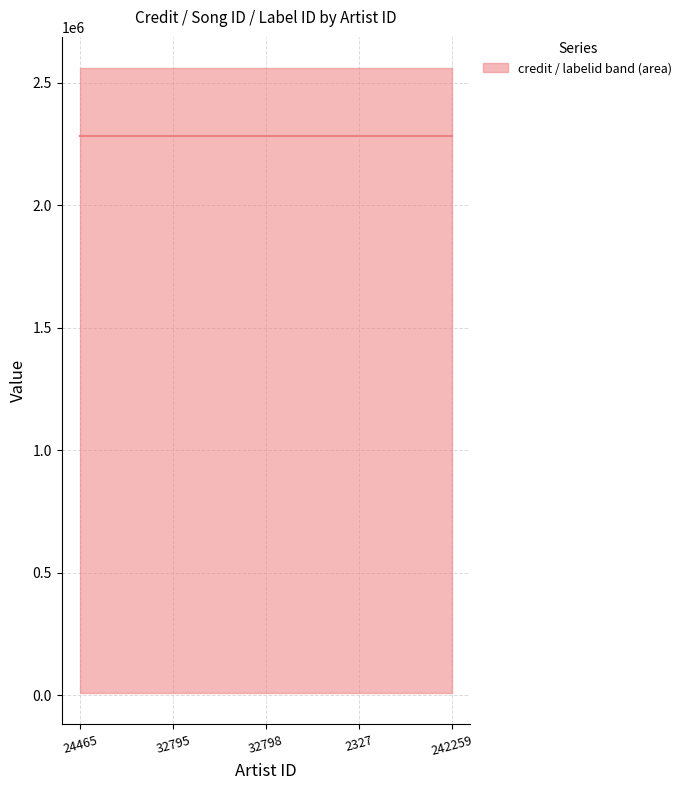

True or false: credit and songid cross at least once.

False